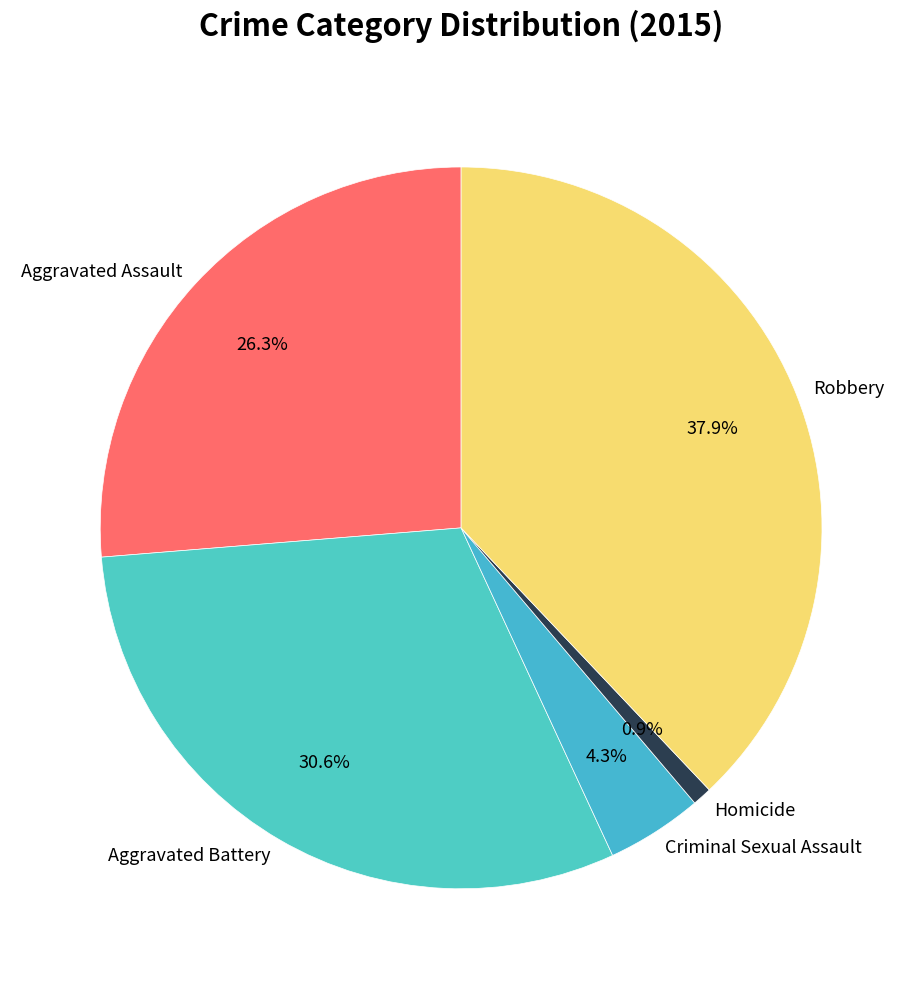

To the nearest percent, what is the combined percentage of Aggravated Assault and Criminal Sexual Assault?

31%